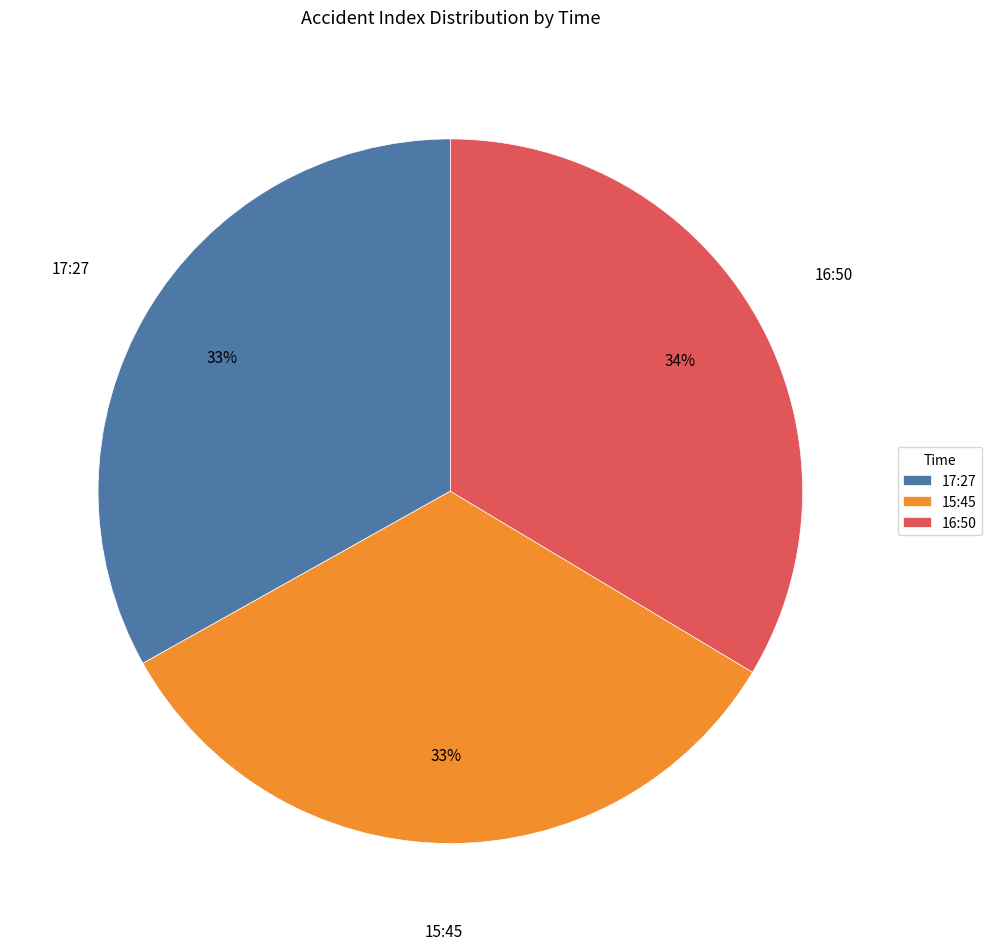

To the nearest percent, what portion does 16:50 represent?

34%